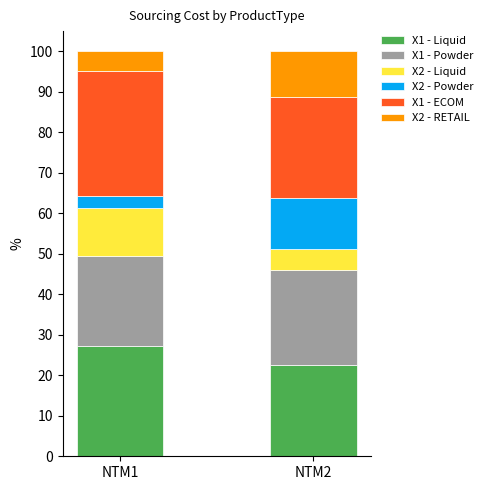

Reading left to right, list the values for the X1 - Liquid series.

NTM1=27.1	NTM2=22.6